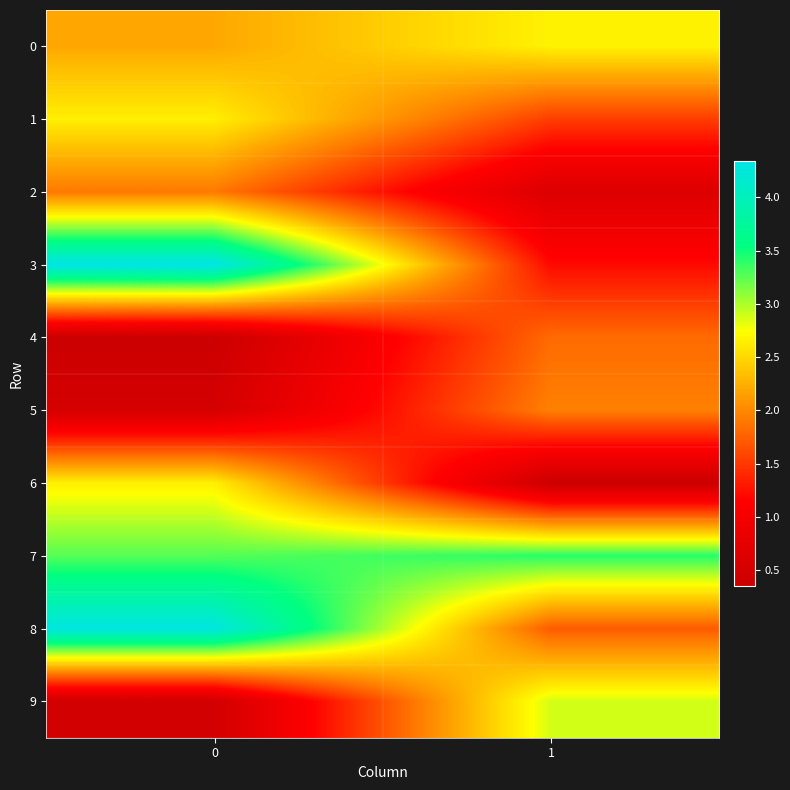

At 1, list the series in order from smallest to largest.

6, 2, 3, 1, 8, 4, 5, 0, 9, 7